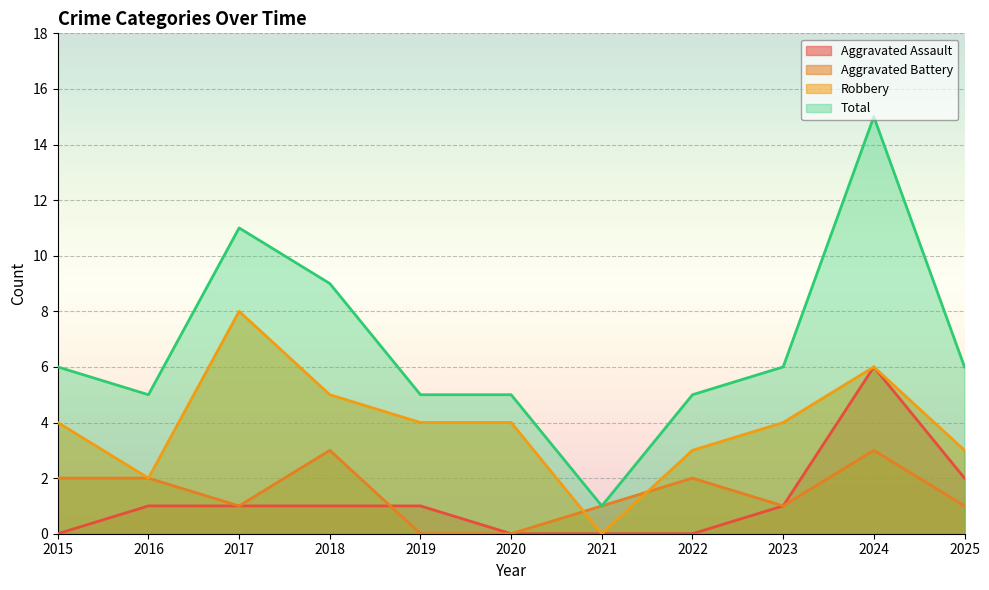

How many intersections are there between Aggravated Battery and Aggravated Assault?

1